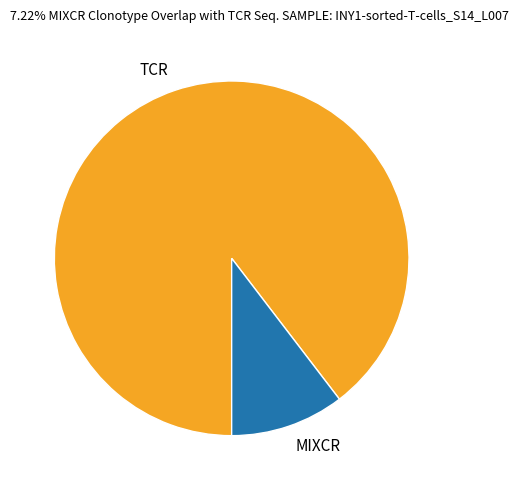

Do MIXCR and TCR together represent more than half of the pie?

Yes